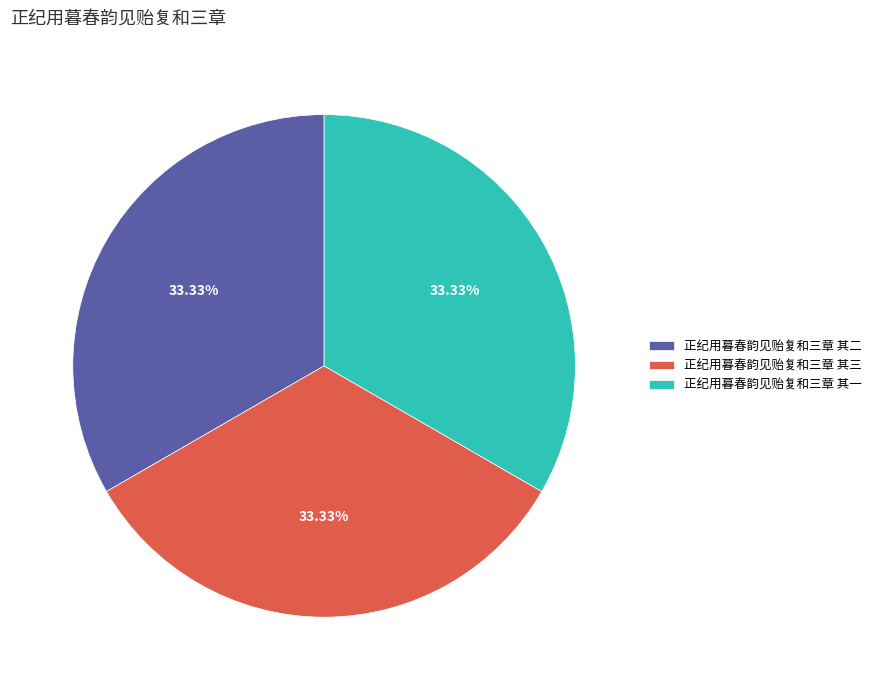

Does any single category account for the majority?

No